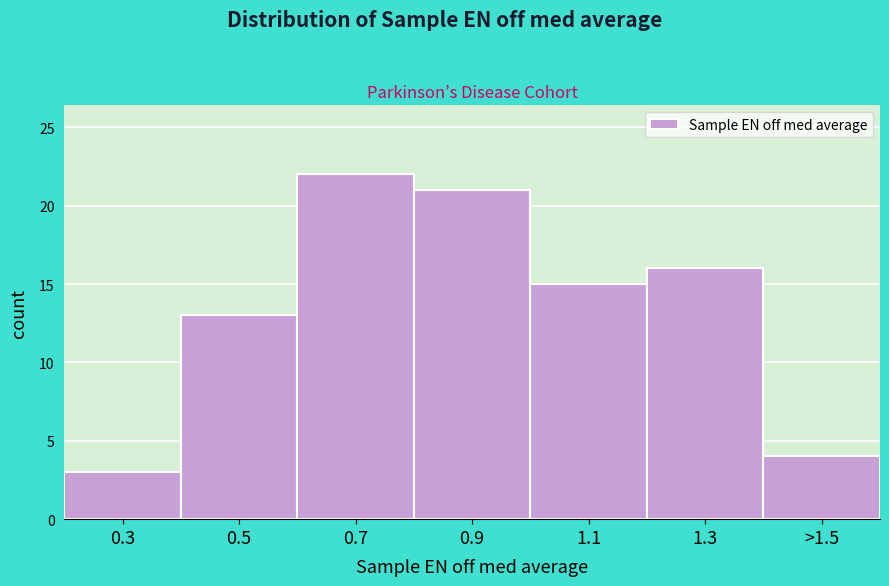

Reading right to left, transcribe all the data shown in this chart.

>1.5=4	1.3=16	1.1=15	0.9=21	0.7=22	0.5=13	0.3=3